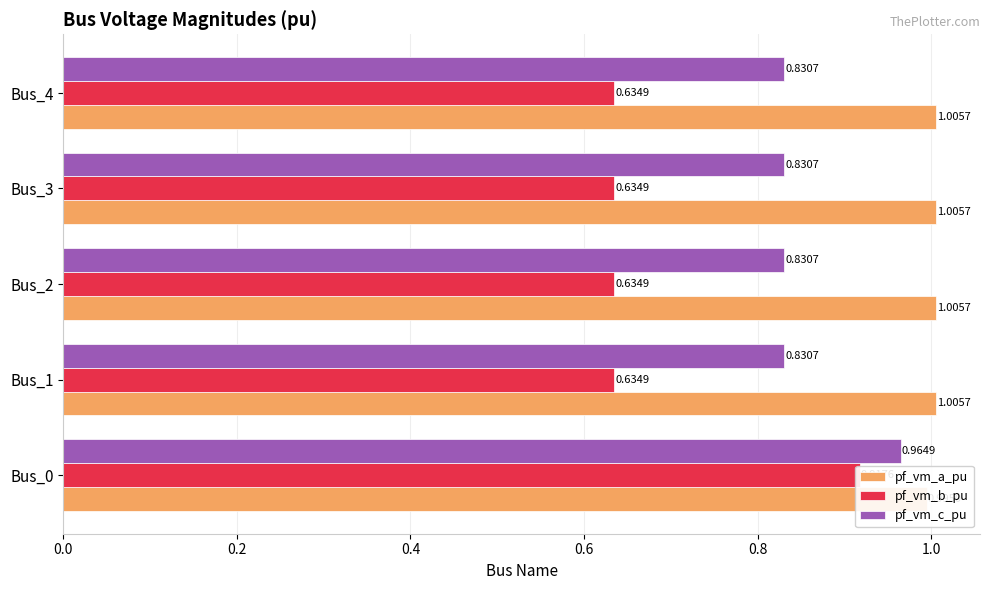

The value of pf_vm_c_pu at Bus_2 is 0.8. True or false?

True